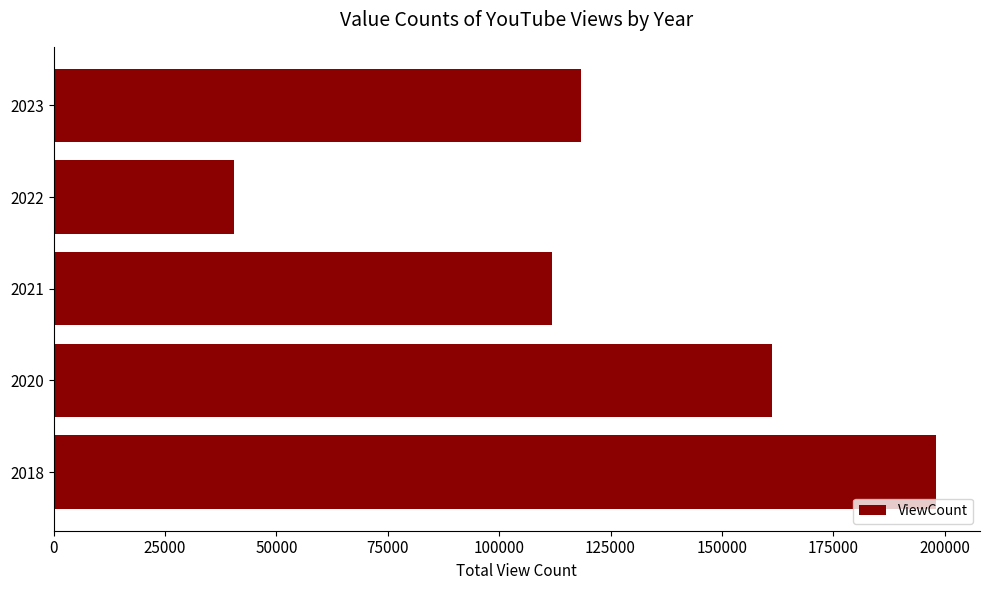

Reading top to bottom, what are all the values shown in this chart?

118276	40378	111934	161356	198050